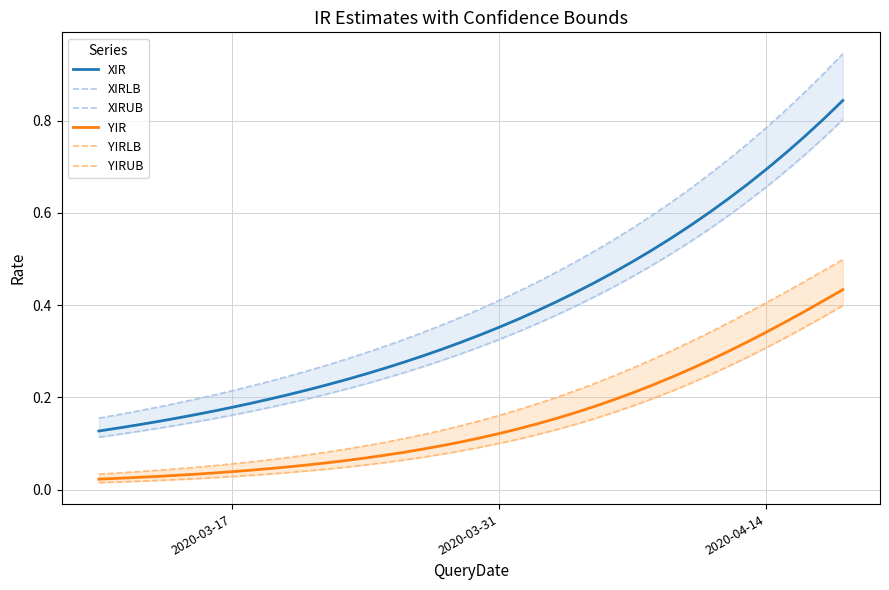

True or false: YIR and XIR intersect in this chart.

False